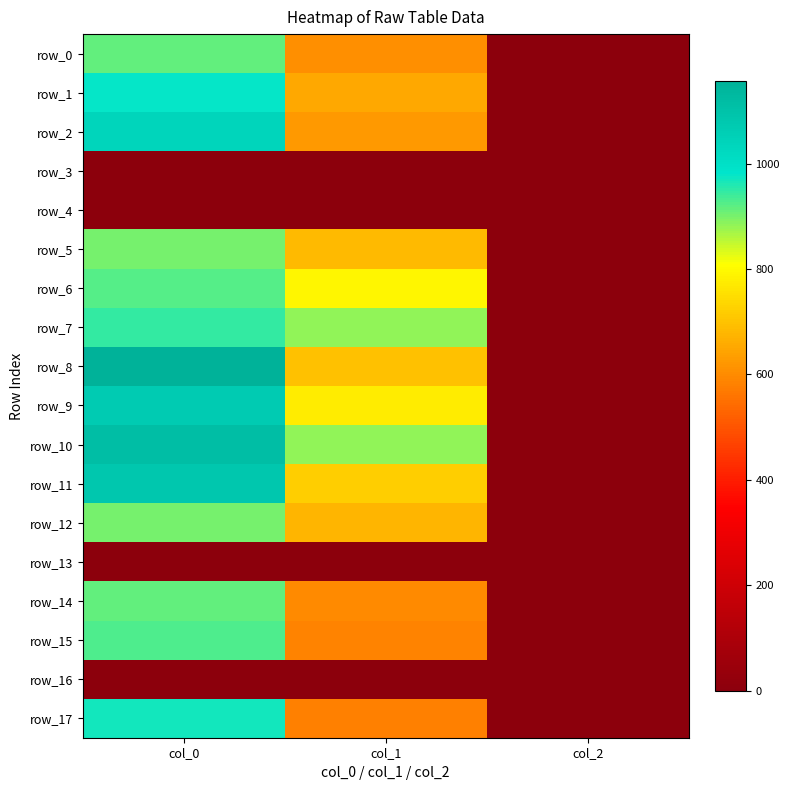

At how many categories does at least one series exceed 179?

2